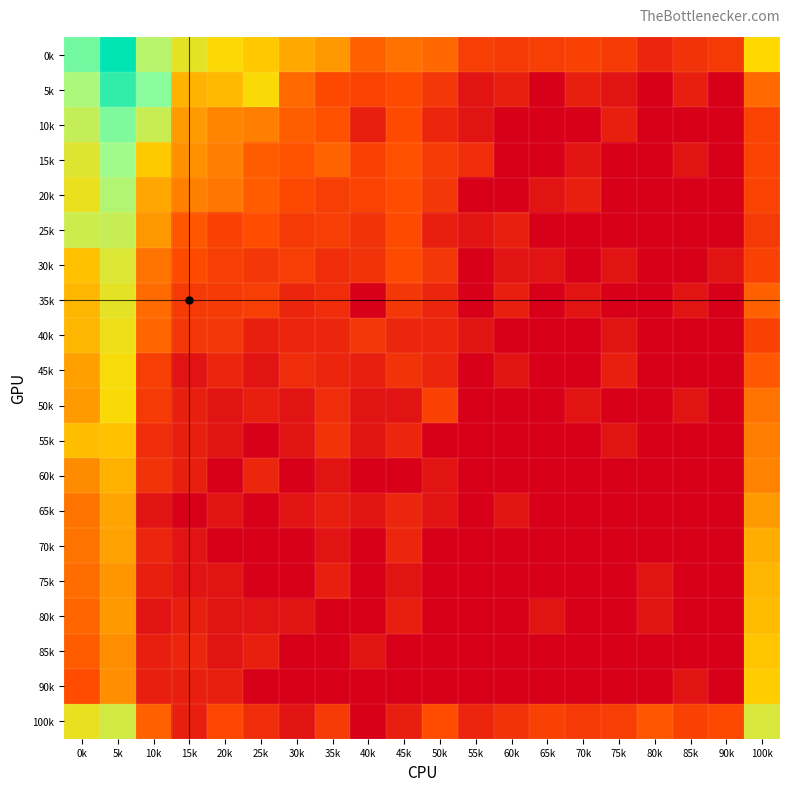

What is the total value across all series at 0k?

98.8